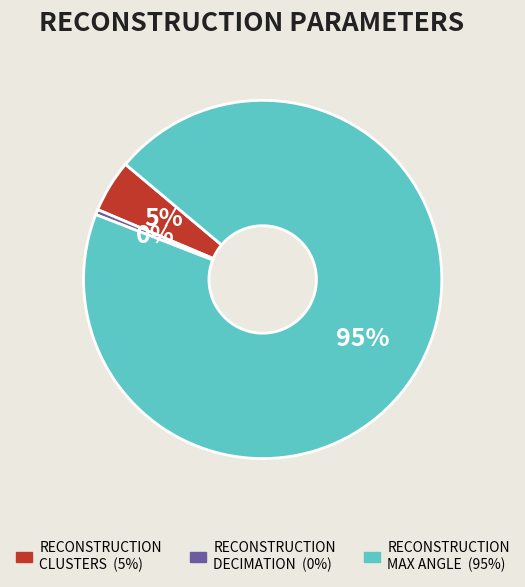

Does any single category account for the majority?

Yes